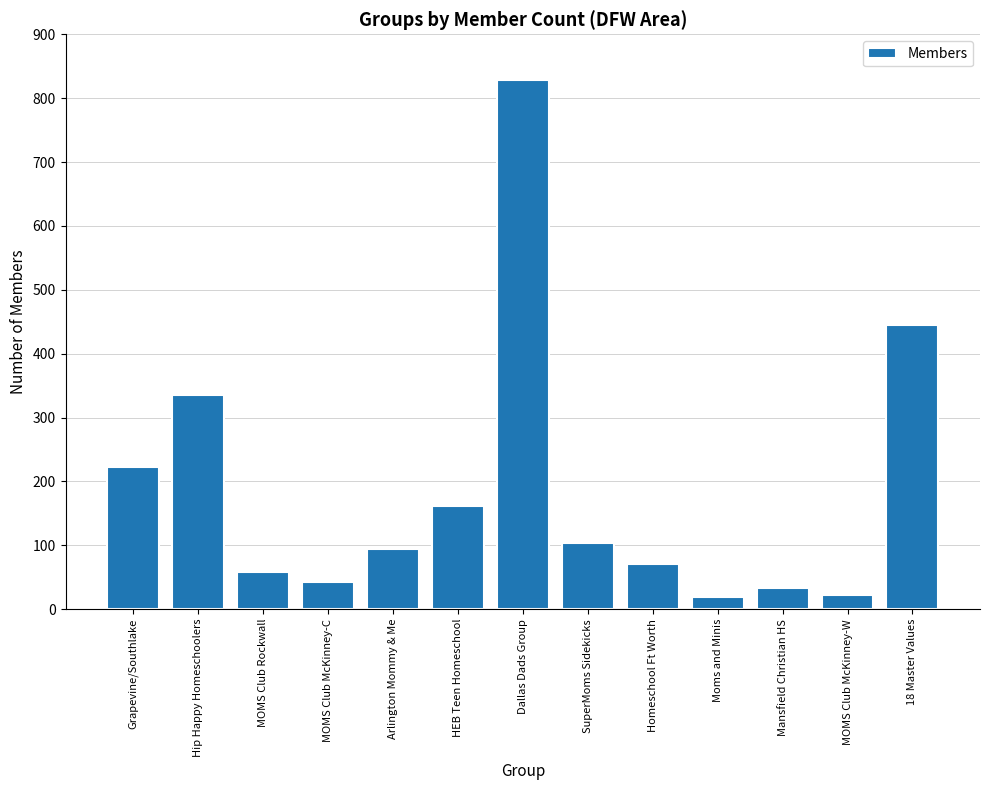

What is the label of the 4th bar from the right?

Moms and Minis